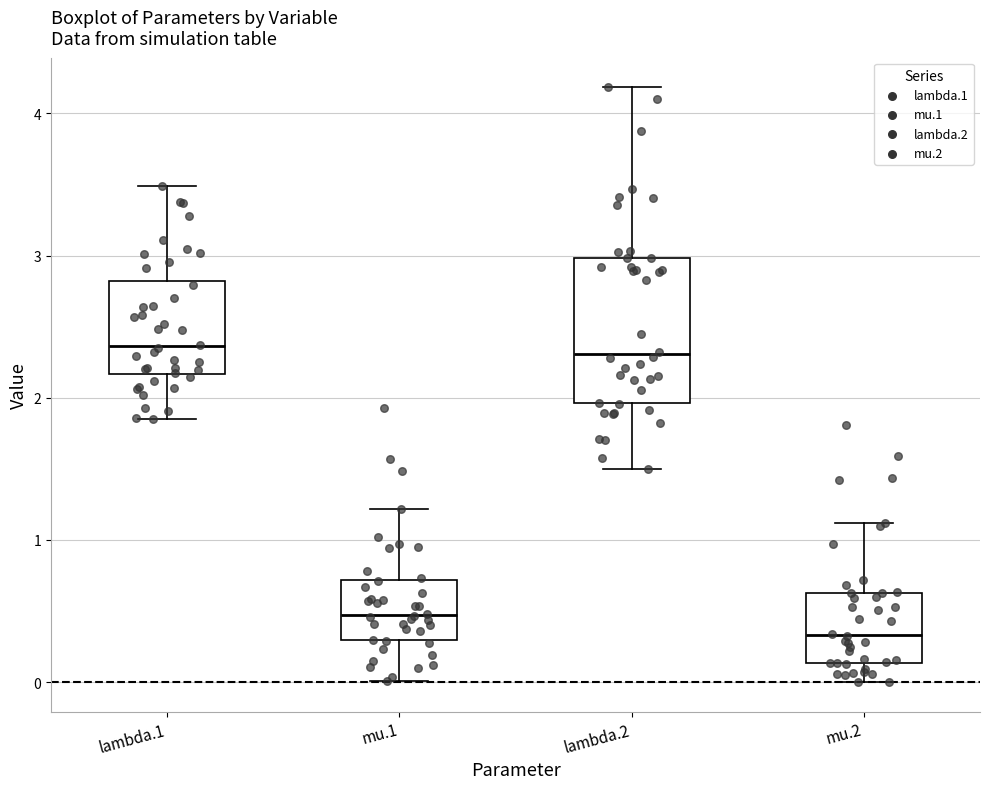

Reading left to right, transcribe this box plot: for each box, give where its median line is, the range the box spans, and where its two whiskers end, as read against the y-axis. The values are not printed on the chart, so give them approximately, as read against the axis.

lambda.1: median 2.4, box 2.2 to 2.8, whiskers 1.9 to 3.5
mu.1: median 0.5, box 0.3 to 0.7, whiskers 0.0 to 1.2
lambda.2: median 2.3, box 2.0 to 3.0, whiskers 1.5 to 4.2
mu.2: median 0.3, box 0.1 to 0.6, whiskers 0.0 to 1.1